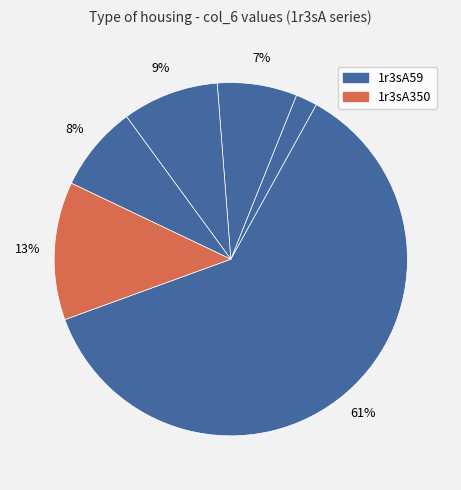

How many segments does this pie chart have?

6